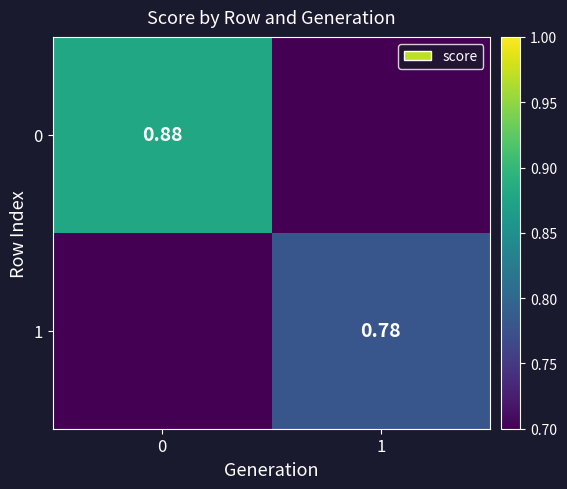

Is it true that 0 equals 0.0 at 1?

True